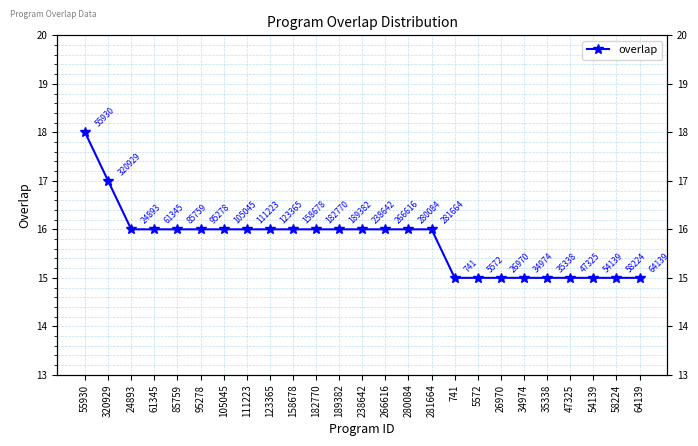

Rank the categories by value from lowest to highest.

741, 5572, 26970, 34974, 35338, 47325, 54139, 58224, 64139, 24893, 61345, 85759, 95278, 105045, 111223, 123365, 158678, 182770, 189382, 238642, 266616, 280084, 281664, 320929, 55930